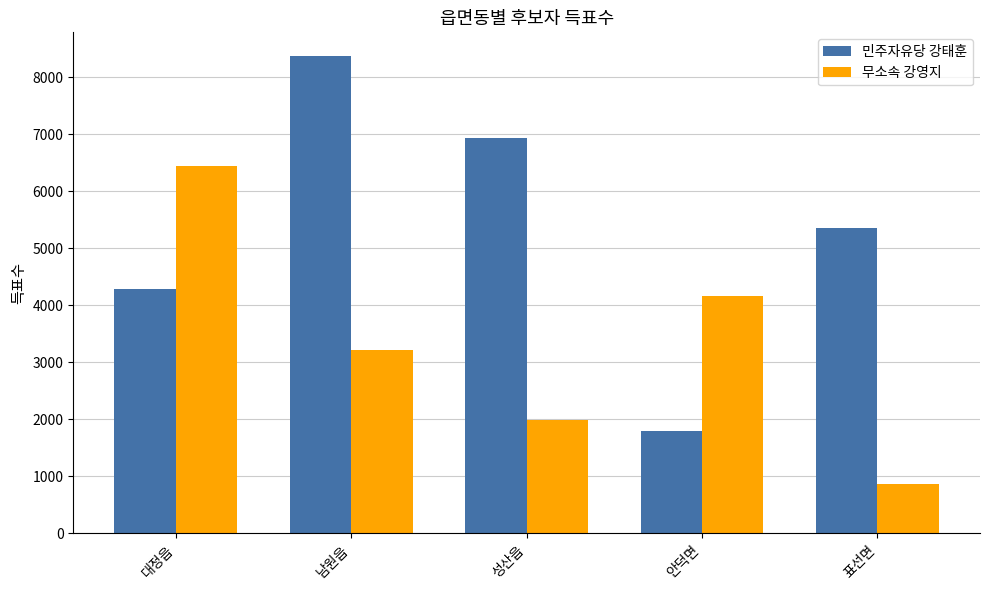

What position from the left is 남원읍?

2